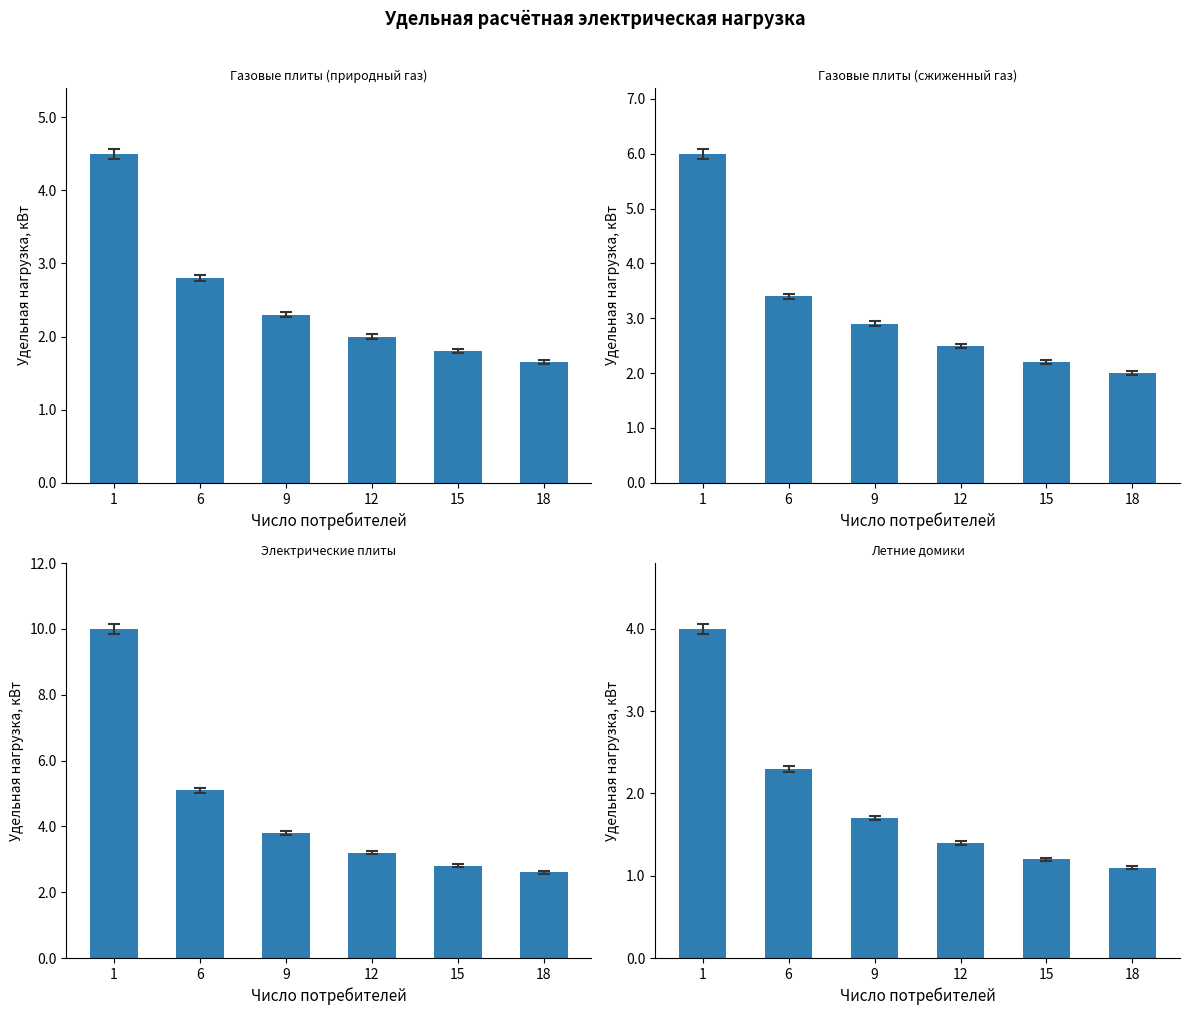

What is the sum of all Квартиры с плитами на природном газе values?

15.0